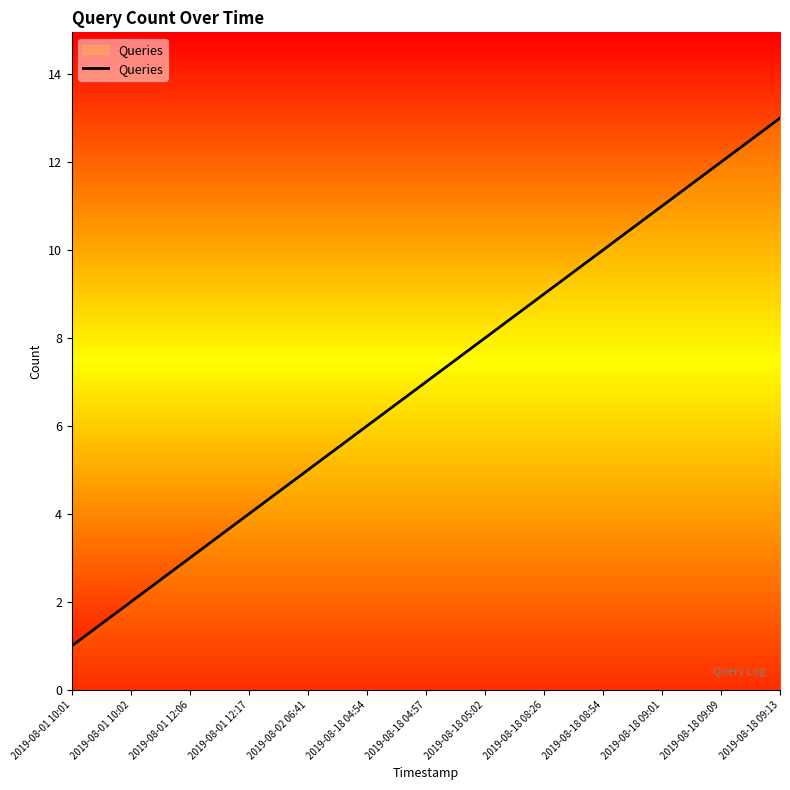

What is the minimum value shown in the chart?

1